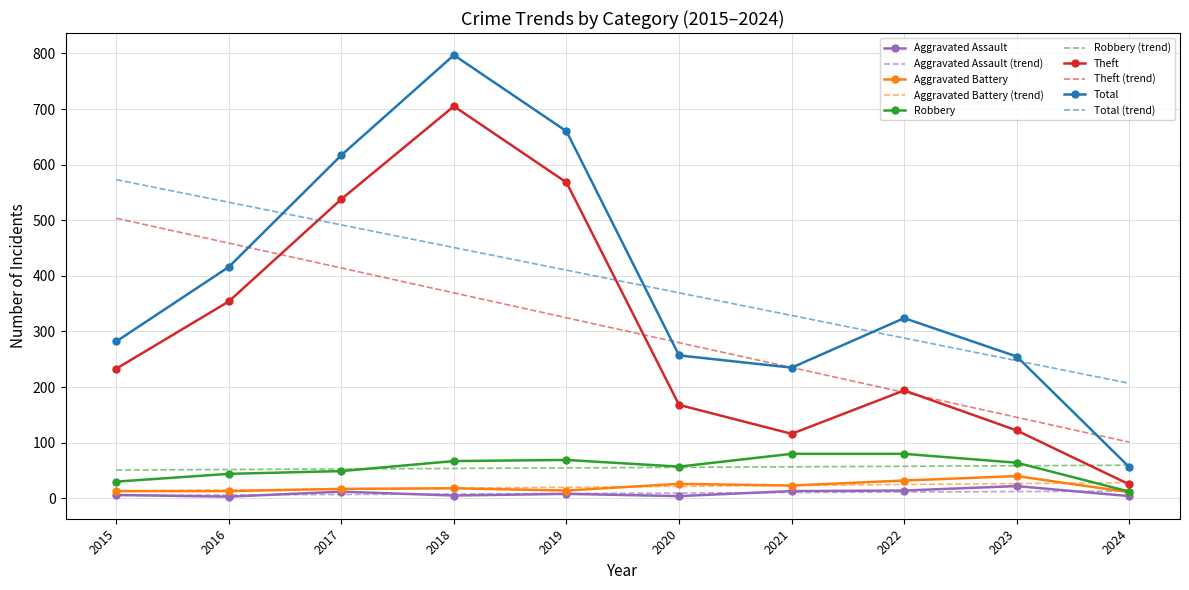

At which category is the sum across all series the highest?

2018